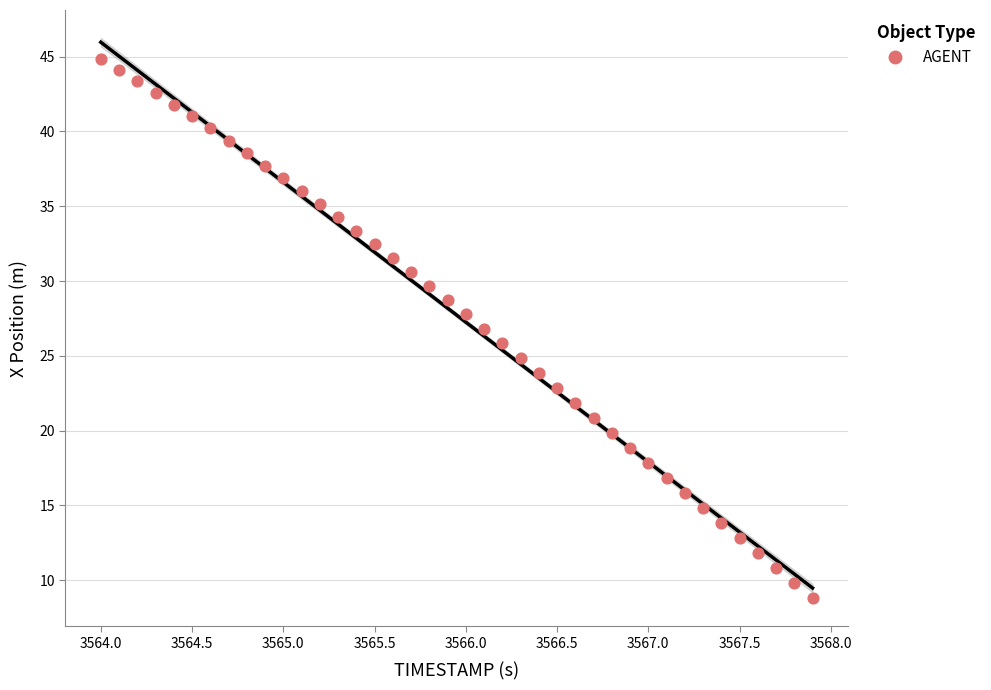

What is the range of Y values (max minus min)?

36.1